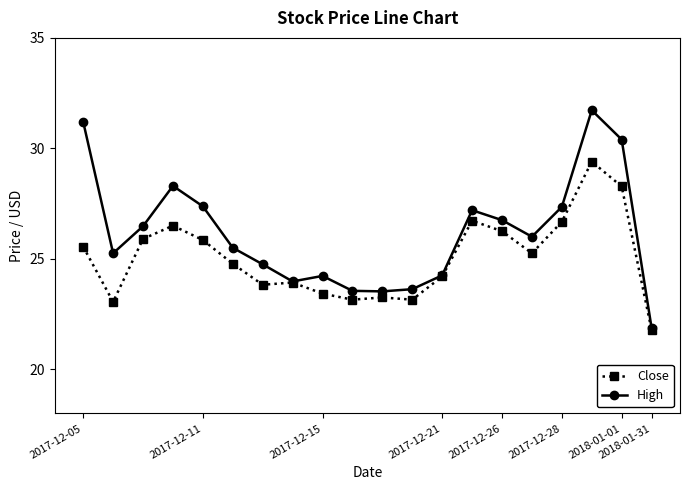

What is the difference between the maximum and minimum values in the Close series?

7.6